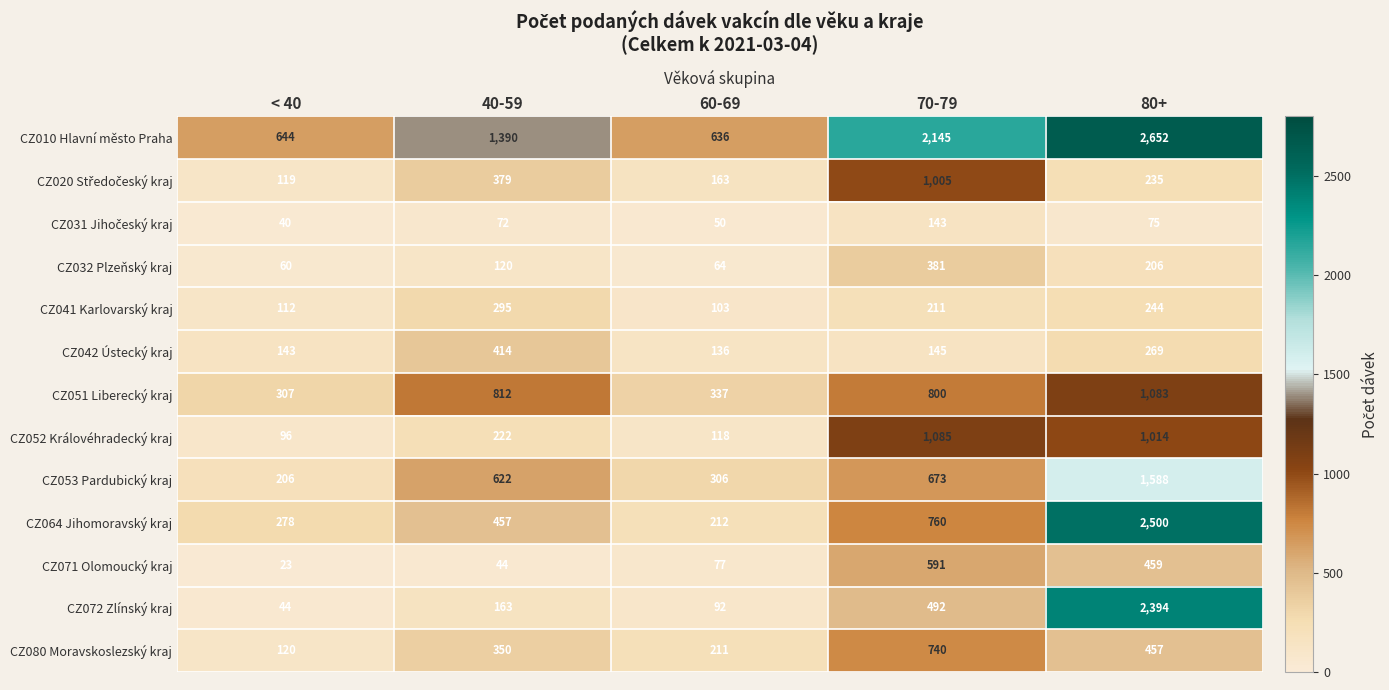

Count the number of data series in this chart.

13